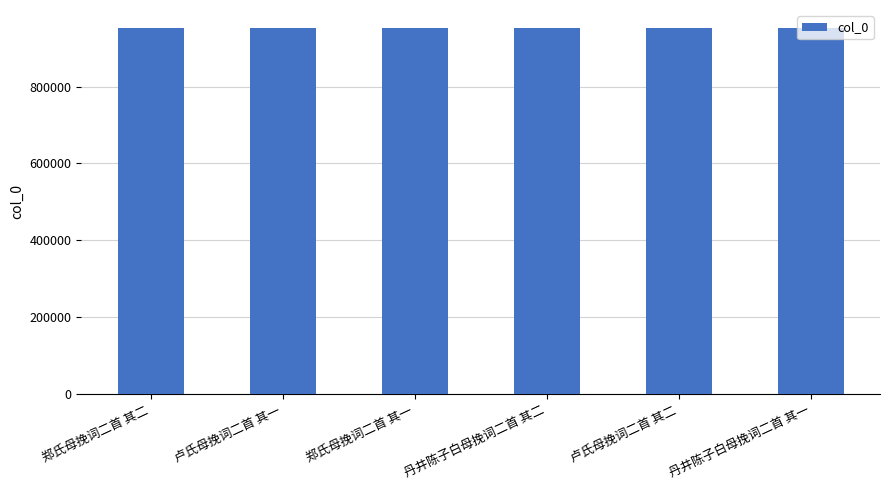

What is the sum of all values?

5710003